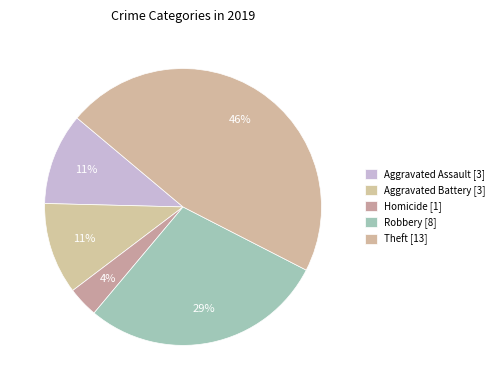

Is there any slice that represents more than half of the pie?

No